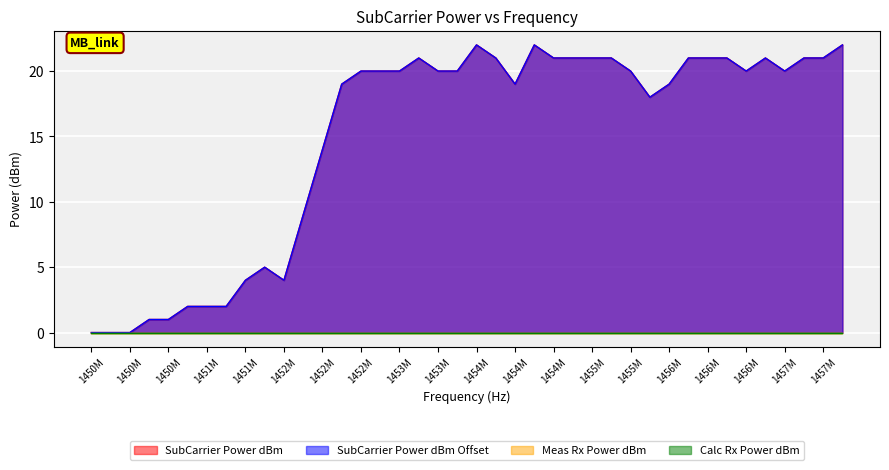

True or false: SubCarrier Power dBm has a value of 5 at 1456M.

False